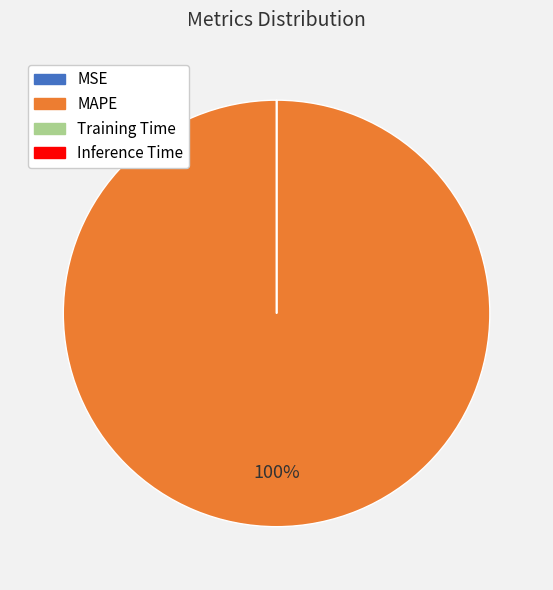

To the nearest percent, what is the average slice percentage?

25%